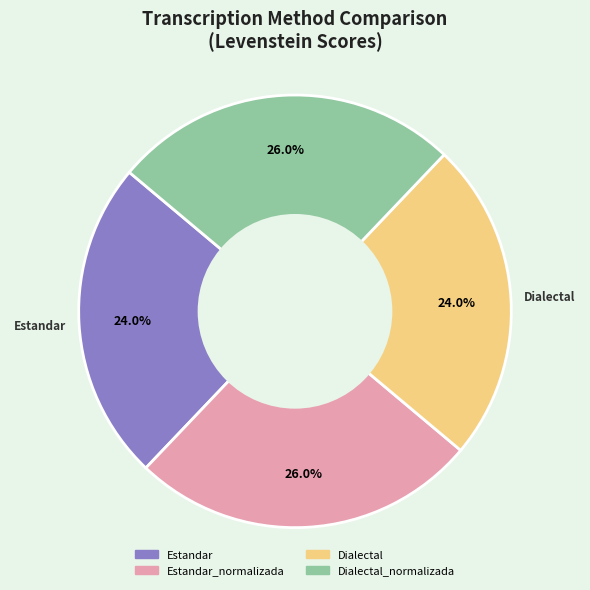

Does any single category account for the majority?

No